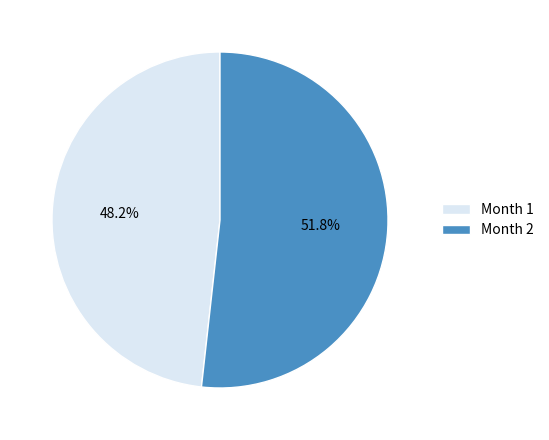

Rank the categories by value from lowest to highest.

Month 1, Month 2